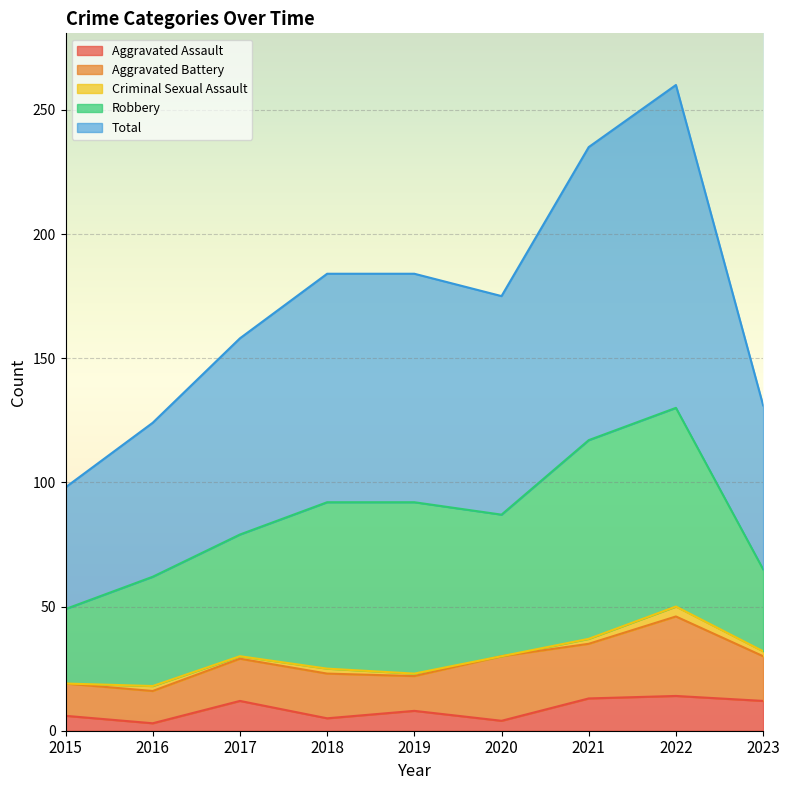

At which category is the sum across all series the highest?

2022